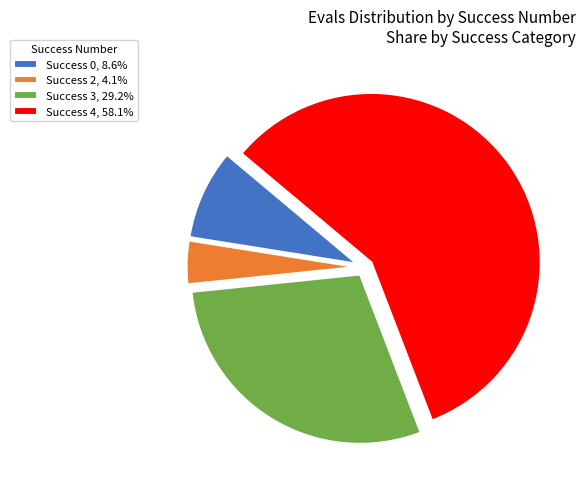

Is Success 4, 58.1% the majority of the pie?

Yes